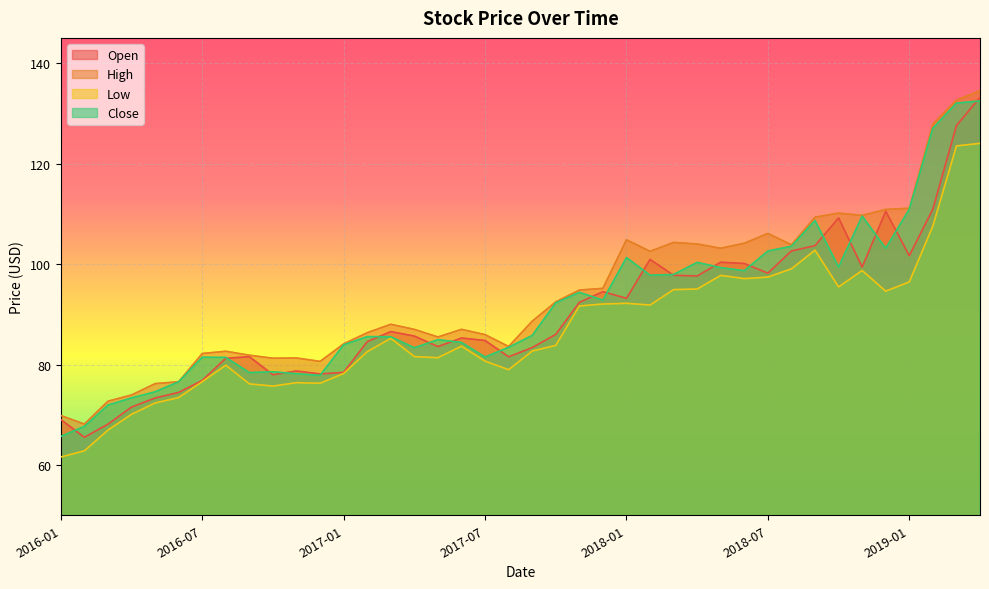

Reading left to right, transcribe all the data shown in this chart.

Open: 2016-01=69.0	2016-02=65.5	2016-03=68.1	2016-04=71.5	2016-05=73.3	2016-06=74.5	2016-07=76.8	2016-08=81.2	2016-09=81.6	2016-10=78.0	2016-11=78.7	2016-12=78.1	2017-01=78.4	2017-02=84.6	2017-03=86.6	2017-04=85.7	2017-05=83.6	2017-06=85.3	2017-07=84.8	2017-08=81.5	2017-09=83.4	2017-10=86.0	2017-11=92.4	2017-12=94.5	2018-01=93.2	2018-02=100.9	2018-03=97.8	2018-04=97.6	2018-05=100.3	2018-06=100.1	2018-07=98.2	2018-08=102.6	2018-09=103.7	2018-10=109.2	2018-11=99.4	2018-12=110.5	2019-01=101.7	2019-02=110.9	2019-03=127.6	2019-04=133.1
High: 2016-01=69.8	2016-02=68.1	2016-03=72.7	2016-04=73.9	2016-05=76.2	2016-06=76.6	2016-07=82.2	2016-08=82.6	2016-09=81.8	2016-10=81.2	2016-11=81.3	2016-12=80.6	2017-01=84.1	2017-02=86.3	2017-03=88.0	2017-04=87.0	2017-05=85.5	2017-06=87.0	2017-07=85.9	2017-08=83.6	2017-09=88.6	2017-10=92.5	2017-11=94.8	2017-12=95.2	2018-01=104.8	2018-02=102.5	2018-03=104.3	2018-04=104.0	2018-05=103.1	2018-06=104.1	2018-07=106.1	2018-08=103.8	2018-09=109.3	2018-10=110.1	2018-11=109.7	2018-12=110.9	2019-01=111.1	2019-02=127.8	2019-03=132.6	2019-04=134.5
Low: 2016-01=61.6	2016-02=62.8	2016-03=66.9	2016-04=70.1	2016-05=72.3	2016-06=73.4	2016-07=76.6	2016-08=79.9	2016-09=76.2	2016-10=75.7	2016-11=76.4	2016-12=76.3	2017-01=78.2	2017-02=82.6	2017-03=85.2	2017-04=81.6	2017-05=81.4	2017-06=83.7	2017-07=80.7	2017-08=79.0	2017-09=82.7	2017-10=83.8	2017-11=91.7	2017-12=92.0	2018-01=92.2	2018-02=91.8	2018-03=94.9	2018-04=95.0	2018-05=97.7	2018-06=97.1	2018-07=97.4	2018-08=99.1	2018-09=102.8	2018-10=95.4	2018-11=98.7	2018-12=94.6	2019-01=96.4	2019-02=107.6	2019-03=123.5	2019-04=124.0
Close: 2016-01=65.7	2016-02=67.7	2016-03=71.9	2016-04=73.4	2016-05=74.6	2016-06=76.6	2016-07=81.4	2016-08=81.4	2016-09=78.4	2016-10=78.6	2016-11=78.2	2016-12=77.8	2017-01=83.9	2017-02=85.6	2017-03=85.5	2017-04=83.3	2017-05=84.9	2017-06=84.4	2017-07=81.5	2017-08=83.4	2017-09=85.8	2017-10=92.3	2017-11=94.4	2017-12=92.8	2018-01=101.3	2018-02=97.8	2018-03=97.9	2018-04=100.3	2018-05=99.3	2018-06=98.7	2018-07=102.6	2018-08=103.5	2018-09=108.7	2018-10=99.4	2018-11=109.5	2018-12=103.1	2019-01=110.9	2019-02=127.0	2019-03=132.0	2019-04=132.4